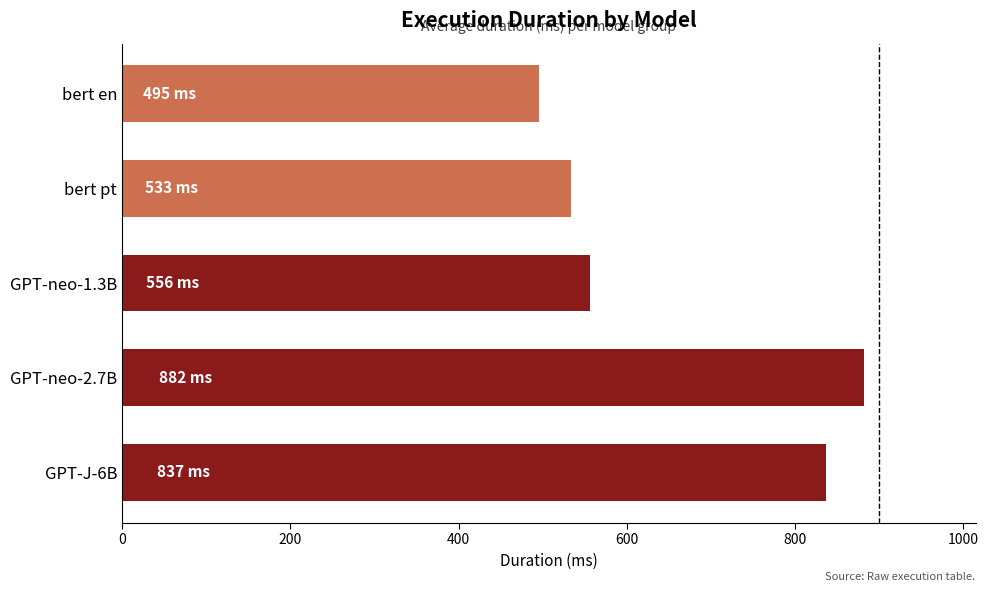

Read the value at bert en.

495.0